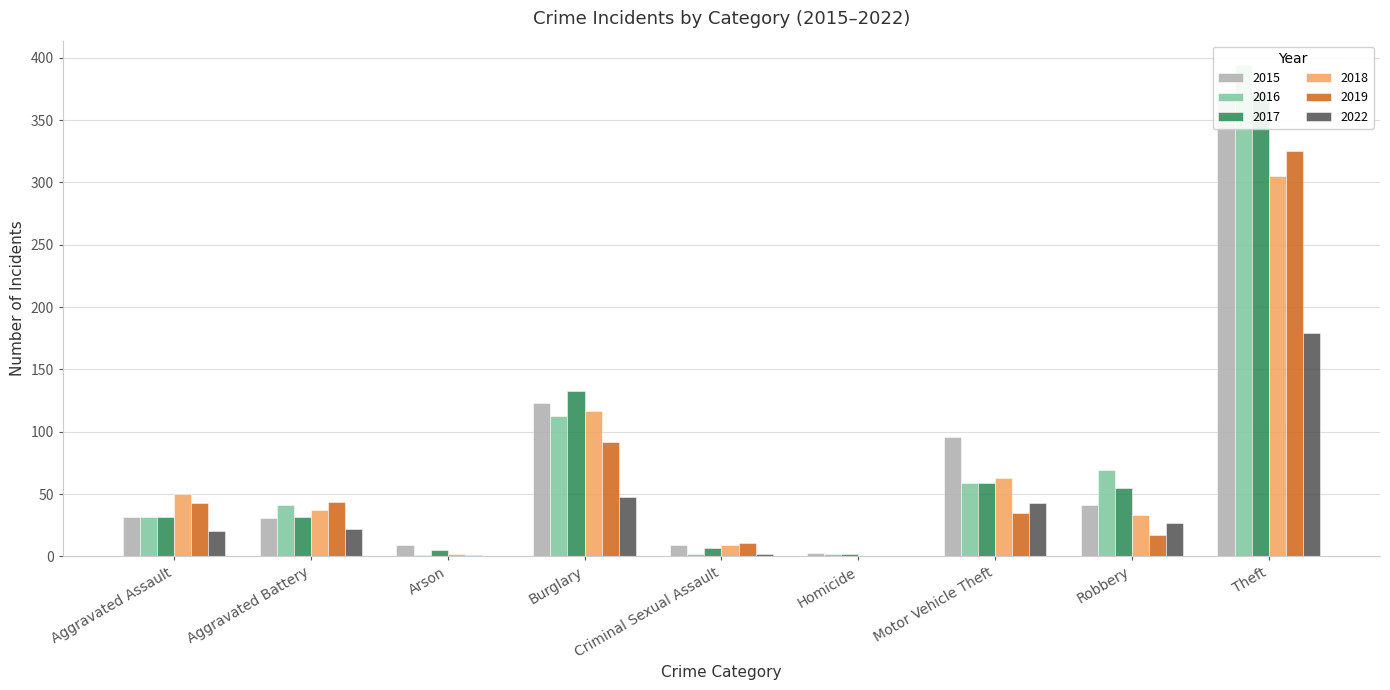

Which series has the widest spread of values?

2016